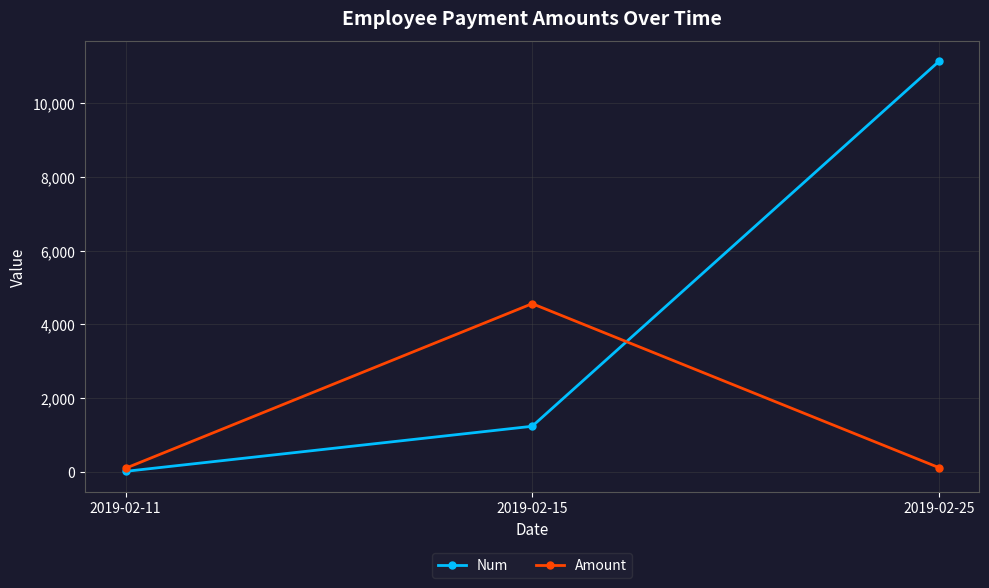

Which series has the largest range (max minus min)?

Num